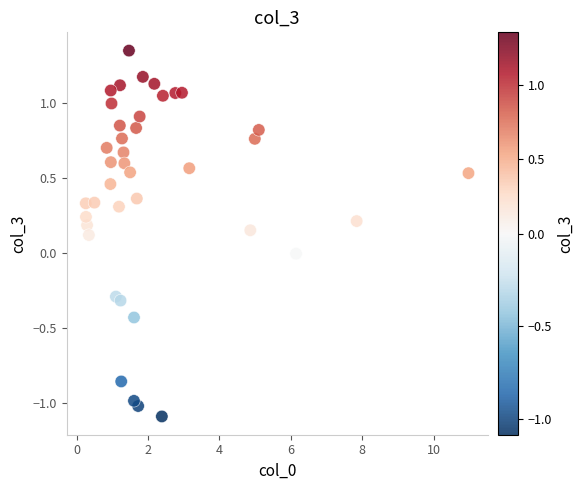

What is the range of X values (max minus min)?

10.7